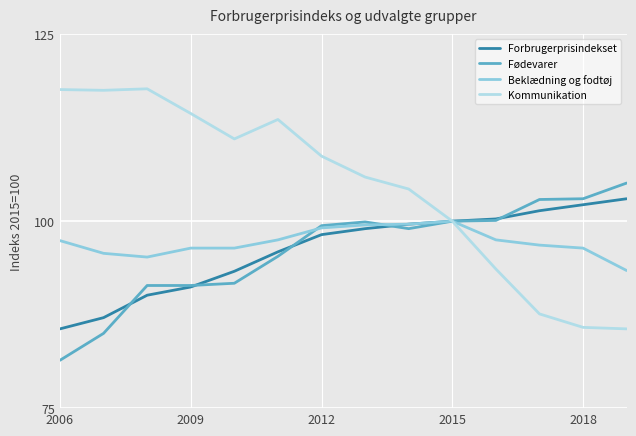

How many values in the Forbrugerprisindekset series are below 99?

7